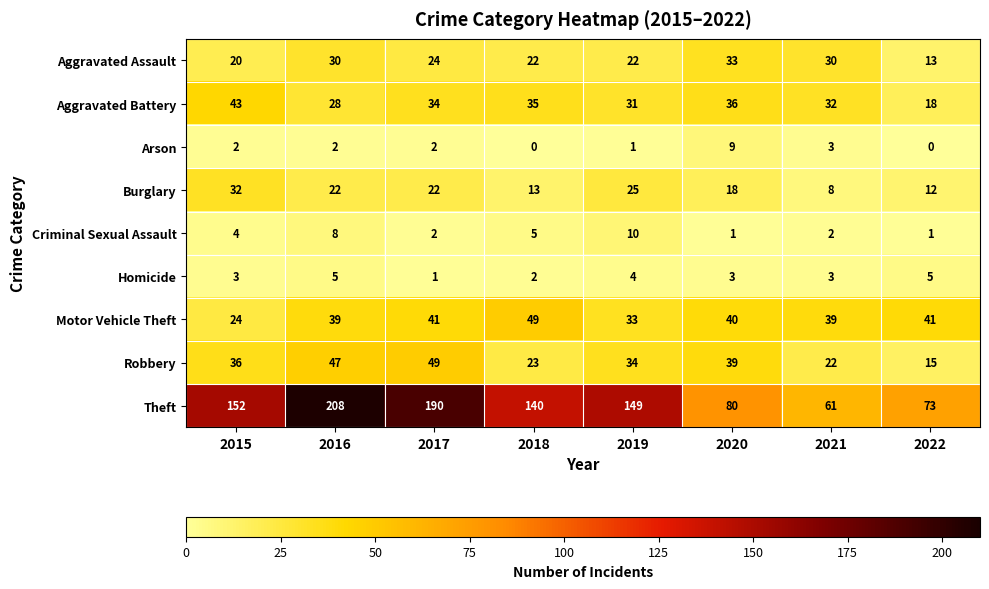

The value of Robbery at 2017 is 34. True or false?

False